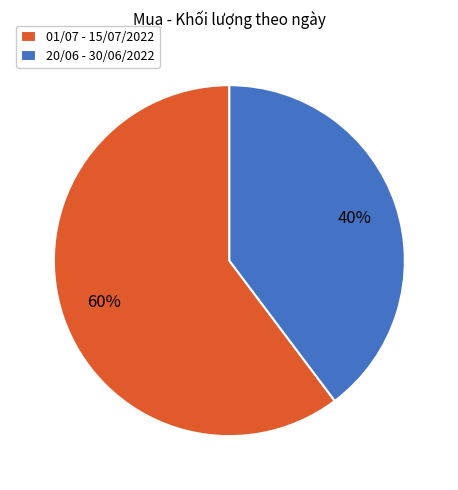

Is the sum of 01/07 - 15/07/2022 and 20/06 - 30/06/2022 greater than half?

Yes